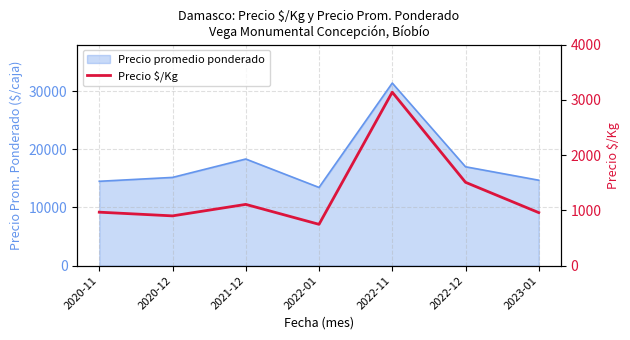

True or false: the data has more than 0 interior local peaks.

True